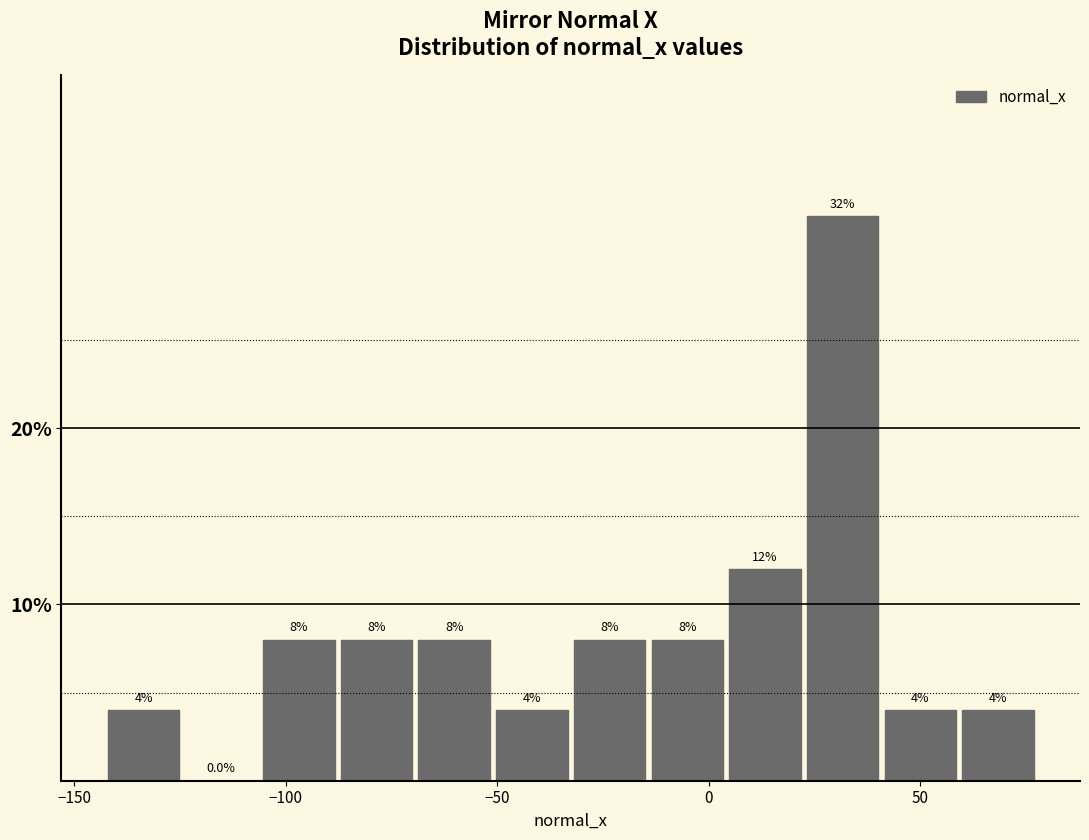

Read against the x-axis, roughly where is the centre of the tallest bar?

30